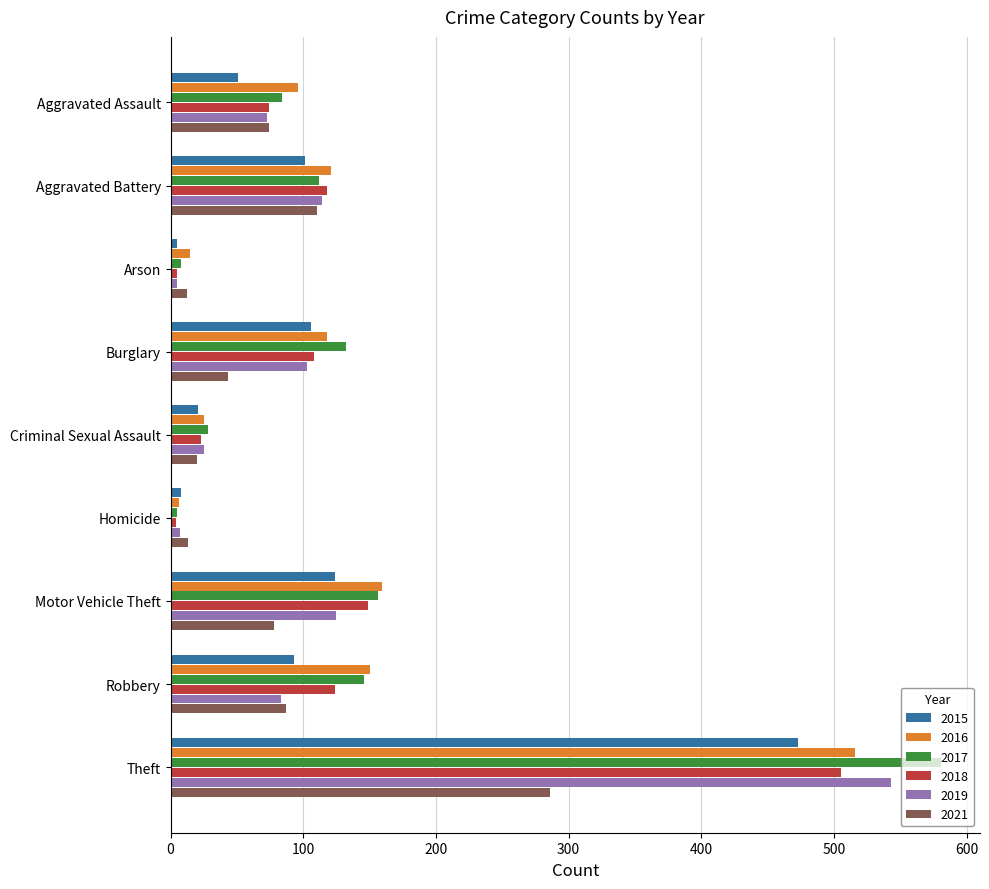

True or false: 2021 has a value of 87 at Robbery.

True